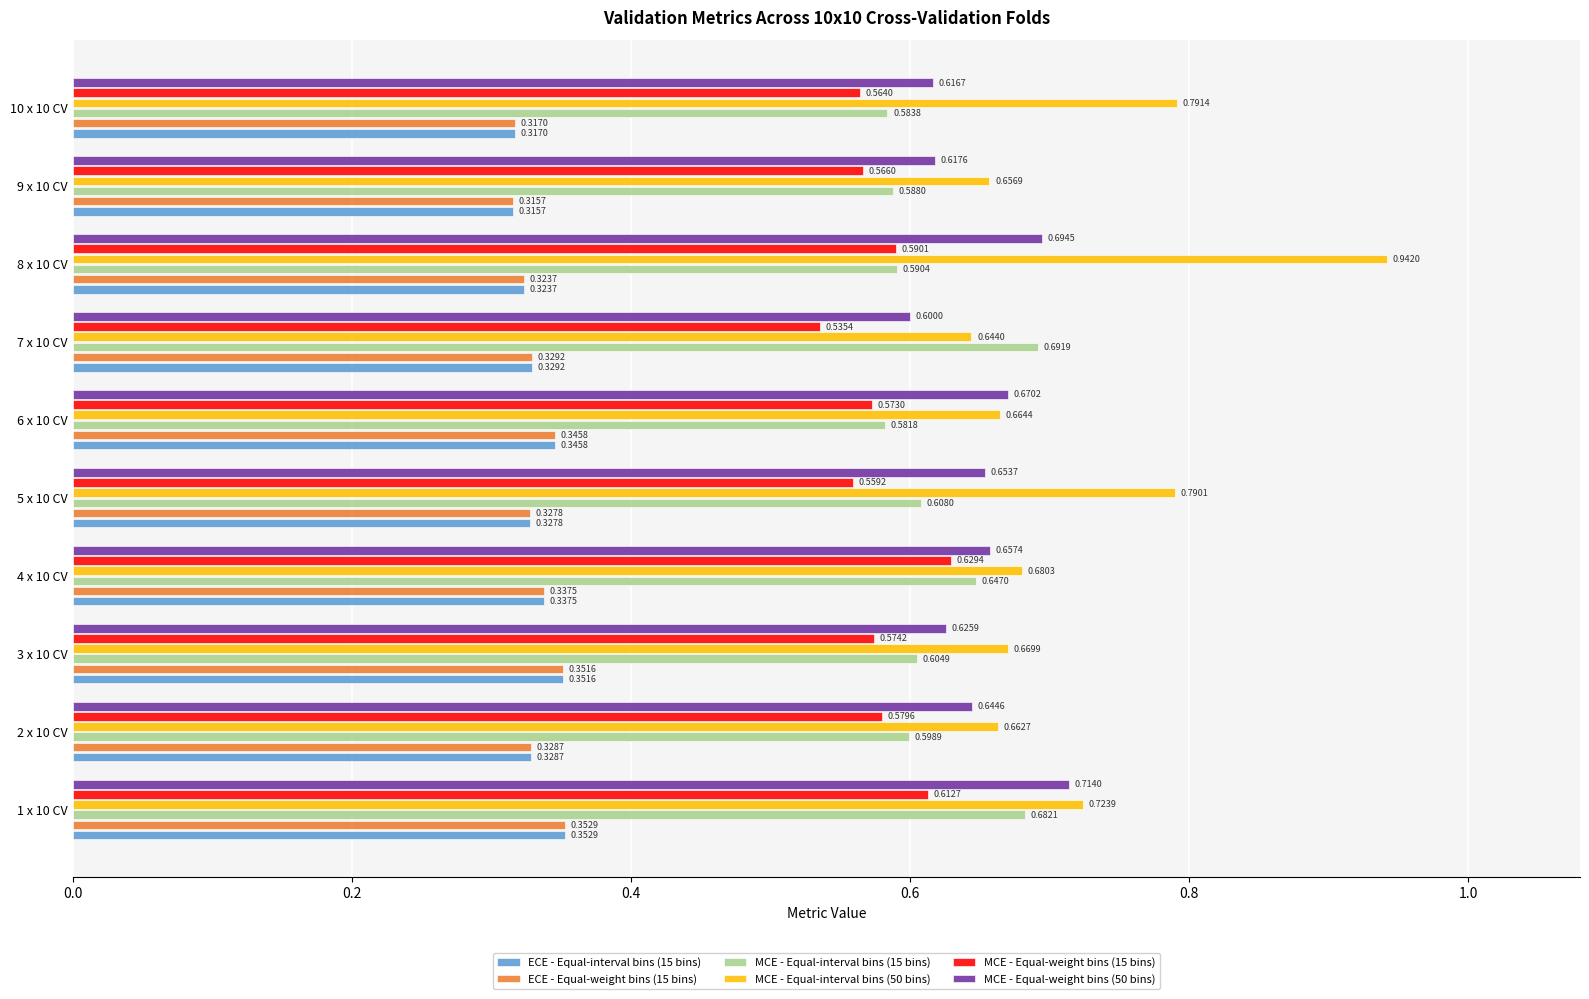

What is the total value across all series at 3 x 10 CV?

3.2